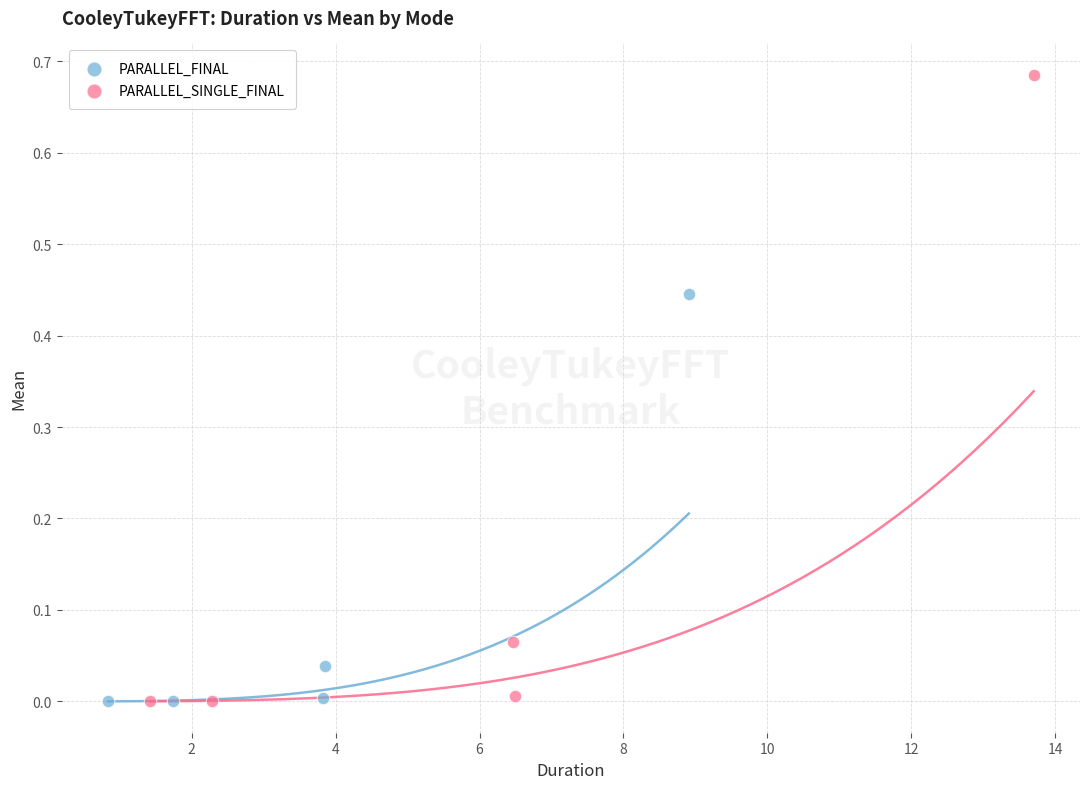

What are all the series names shown in the legend?

PARALLEL_FINAL, PARALLEL_SINGLE_FINAL